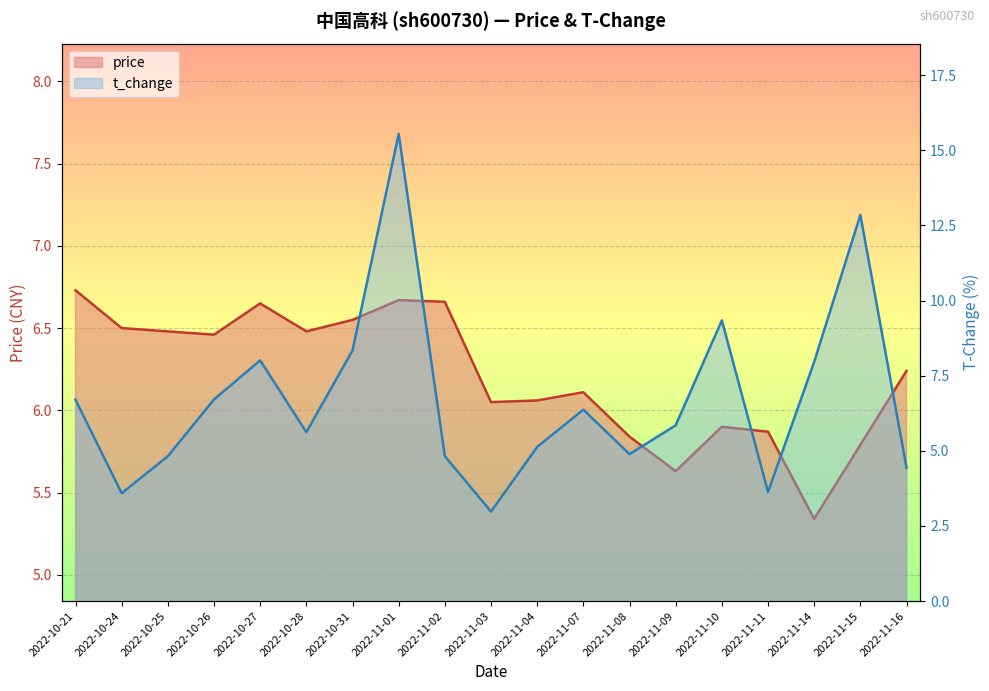

Reading left to right, what are all the values shown in this chart?

price: 2022-10-21=6.7	2022-10-24=6.5	2022-10-25=6.5	2022-10-26=6.5	2022-10-27=6.7	2022-10-28=6.5	2022-10-31=6.5	2022-11-01=6.7	2022-11-02=6.7	2022-11-03=6.0	2022-11-04=6.1	2022-11-07=6.1	2022-11-08=5.8	2022-11-09=5.6	2022-11-10=5.9	2022-11-11=5.9	2022-11-14=5.3	2022-11-15=5.8	2022-11-16=6.2
t_change: 2022-10-21=6.7	2022-10-24=3.6	2022-10-25=4.8	2022-10-26=6.7	2022-10-27=8.0	2022-10-28=5.6	2022-10-31=8.3	2022-11-01=15.6	2022-11-02=4.8	2022-11-03=3.0	2022-11-04=5.1	2022-11-07=6.4	2022-11-08=4.9	2022-11-09=5.8	2022-11-10=9.3	2022-11-11=3.6	2022-11-14=8.0	2022-11-15=12.8	2022-11-16=4.4